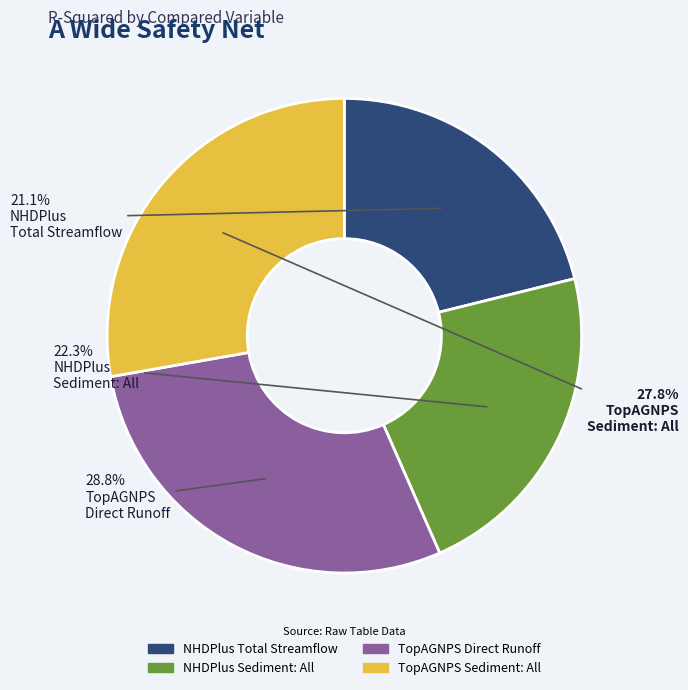

Which slice is the largest?

TopAGNPS Direct Runoff